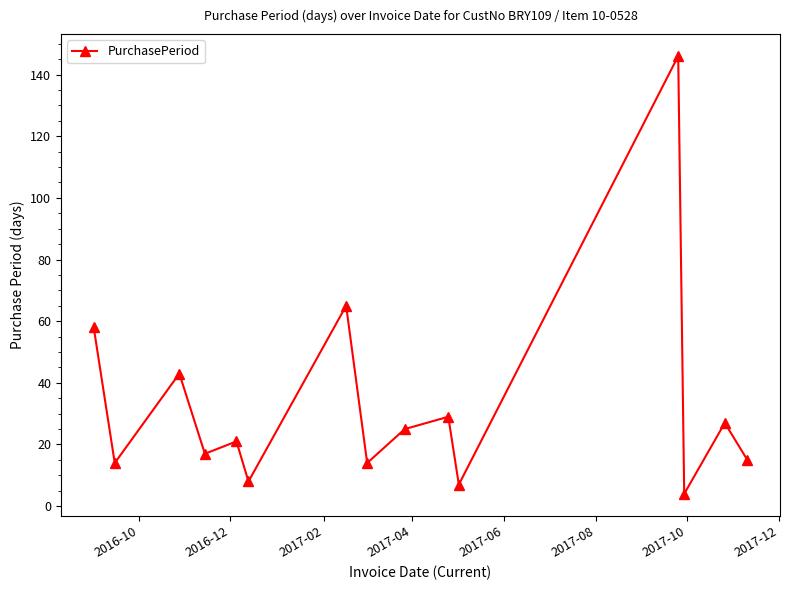

What is the sum of all values?

493